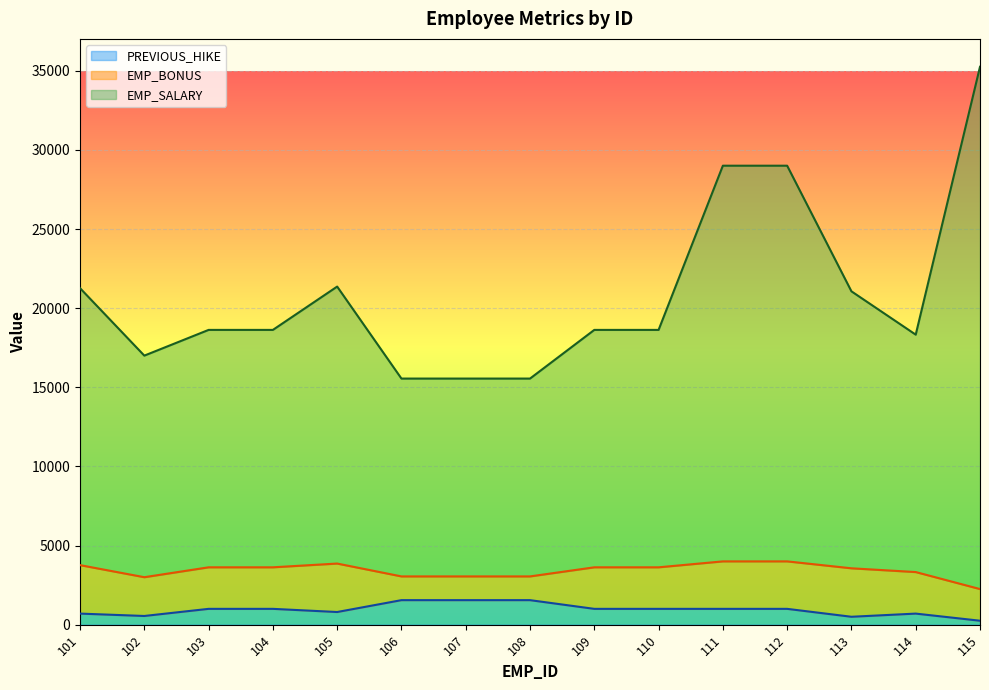

Which series has the largest total across all categories?

EMP_SALARY